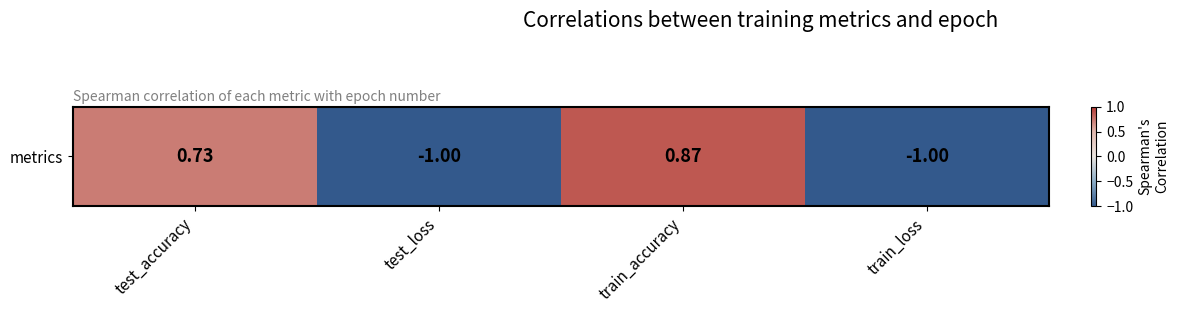

List the labels in order of value, smallest first.

test_loss, train_loss, test_accuracy, train_accuracy